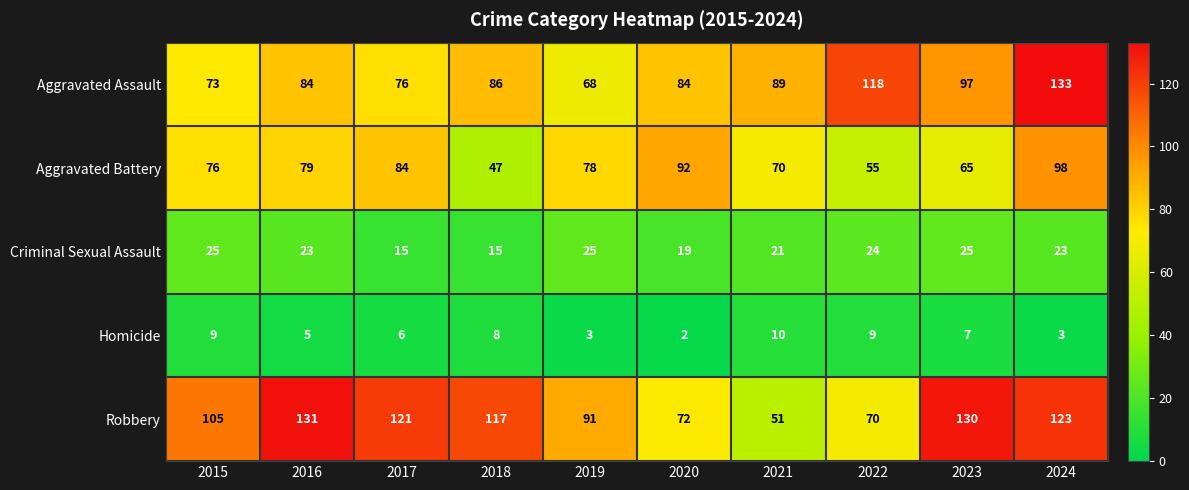

Count the Homicide values in the range 3 to 9.

8